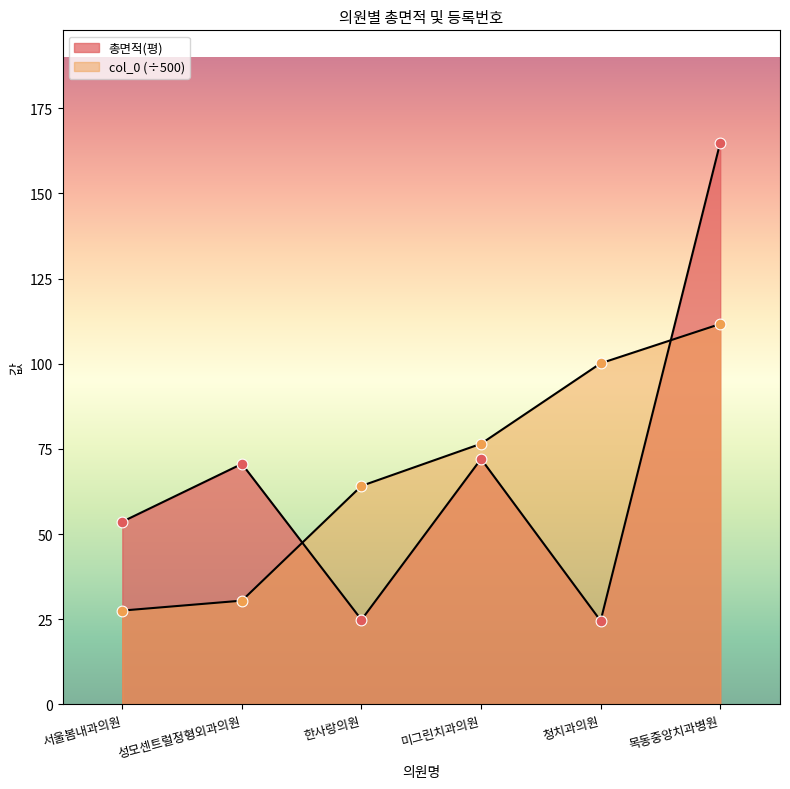

Which series has the largest total across all categories?

총면적(평)